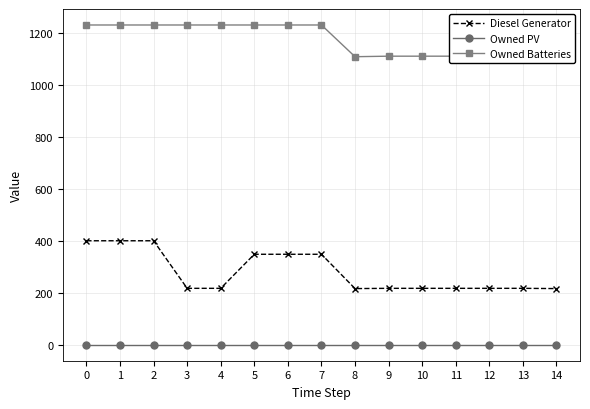

At how many categories does at least one series exceed 594?

15